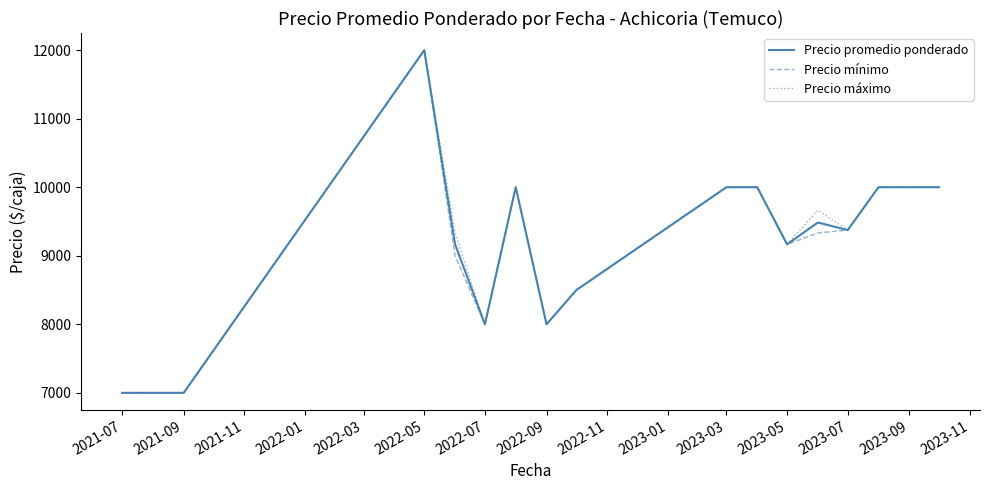

What is the highest value of the Precio mínimo series?

12000.0